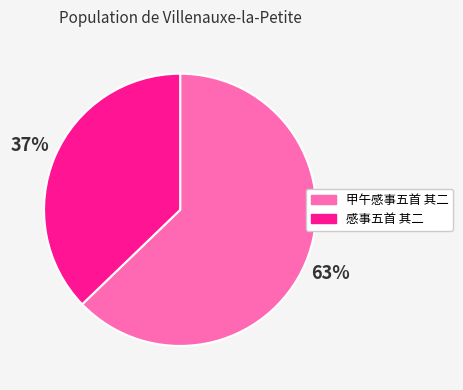

What is the smallest slice in the pie chart?

感事五首 其二